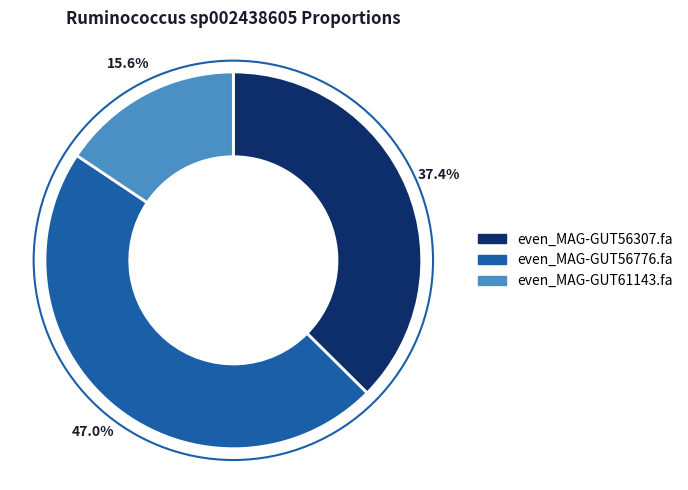

To the nearest percent, what portion does even_MAG-GUT56307.fa represent?

37%